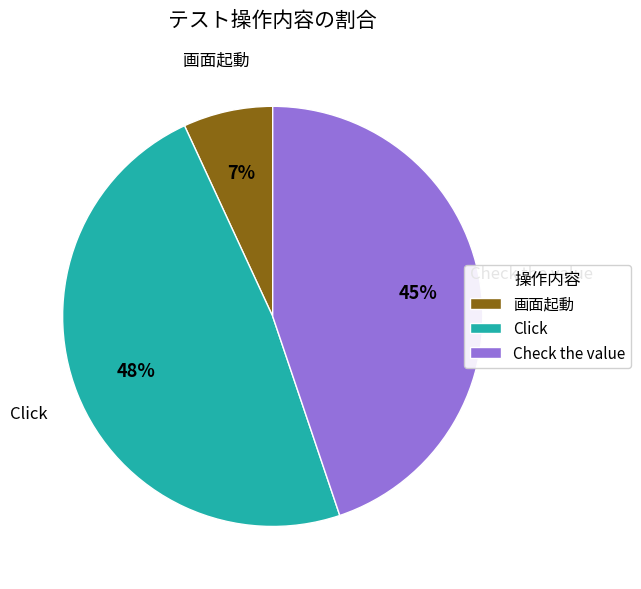

Approximately how many times larger is the value at Click compared to Check the value?

1.1